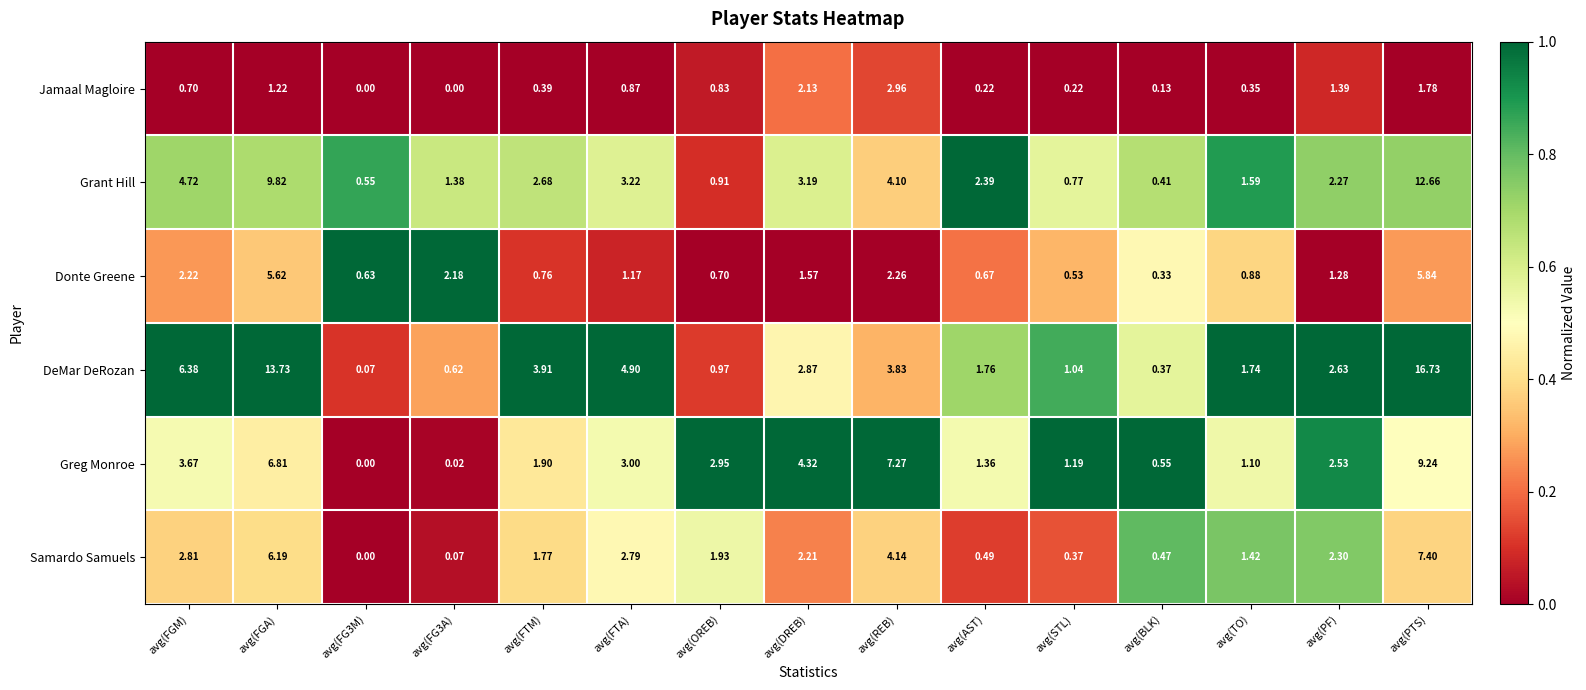

Which label corresponds to the largest value in the chart?

avg(PTS)